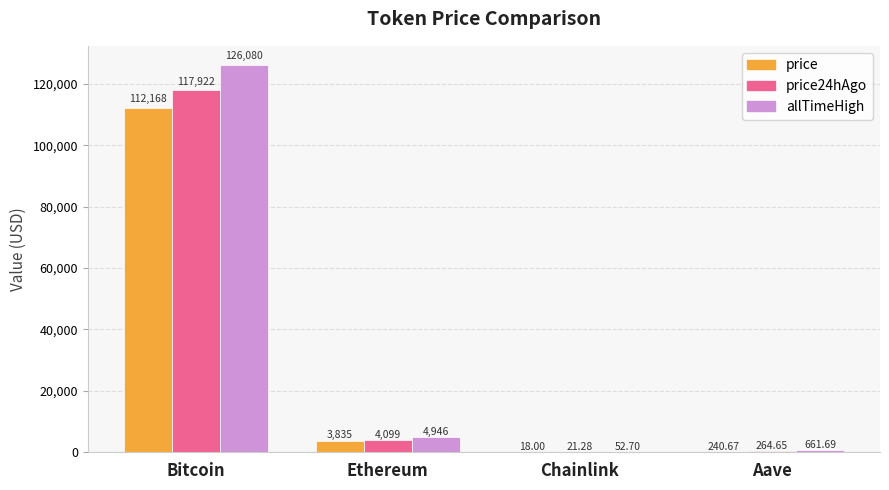

Between Bitcoin and Aave, which series saw the biggest shift?

allTimeHigh